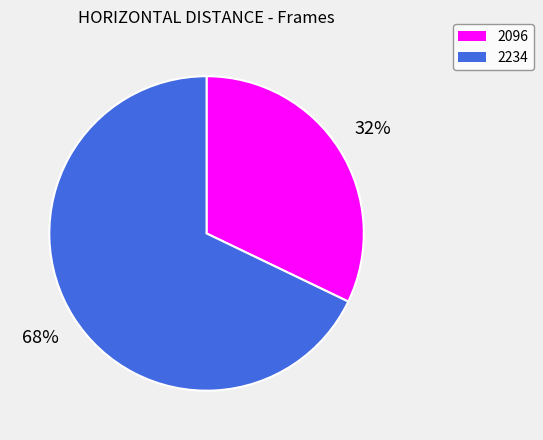

Is there a majority slice in this chart?

Yes